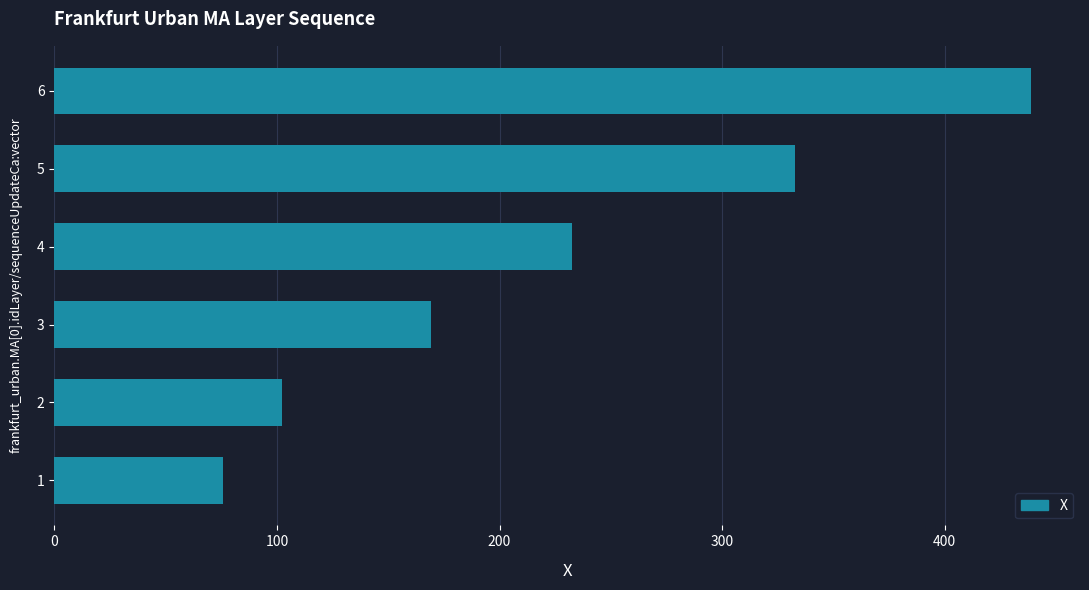

Read the value at 5.

333.0